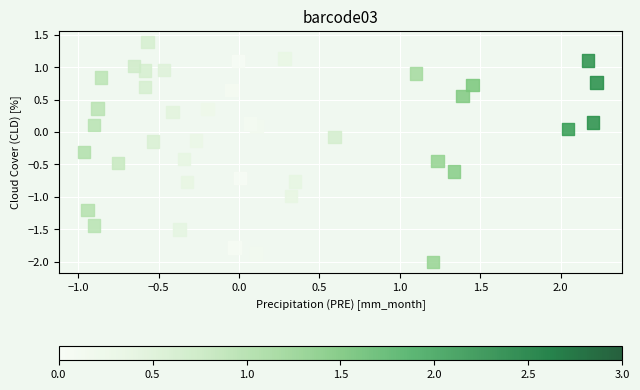

What is the range of X values (max minus min)?

3.2